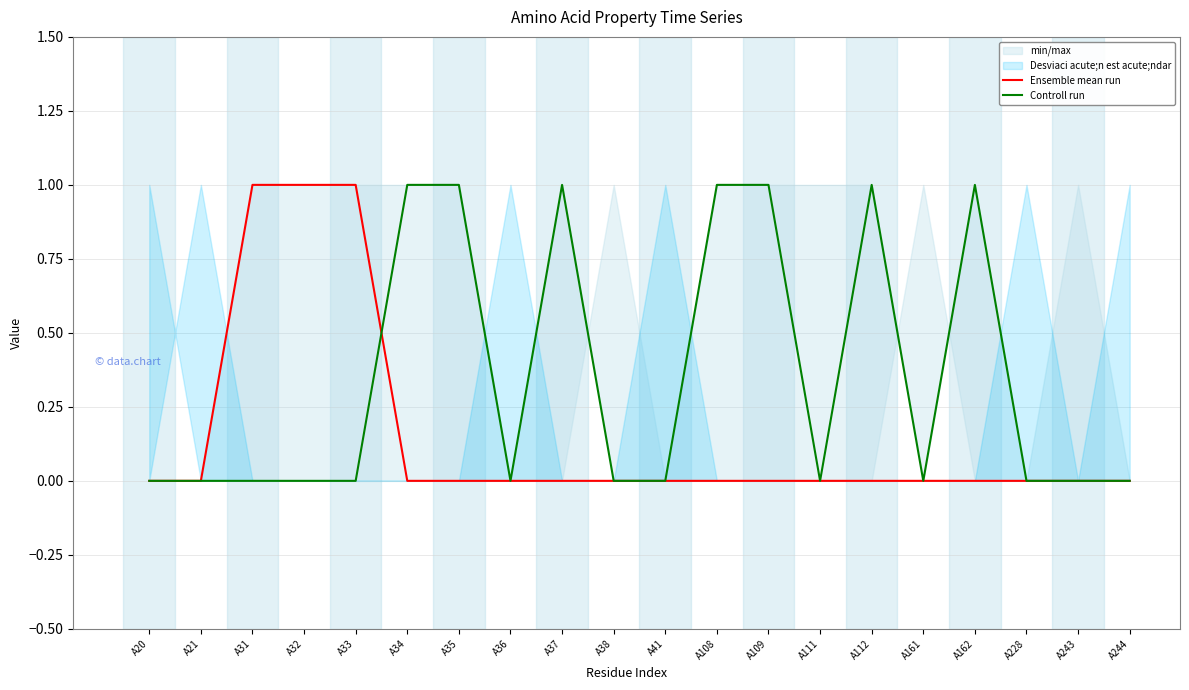

At which label does Controll run reach its peak?

A34